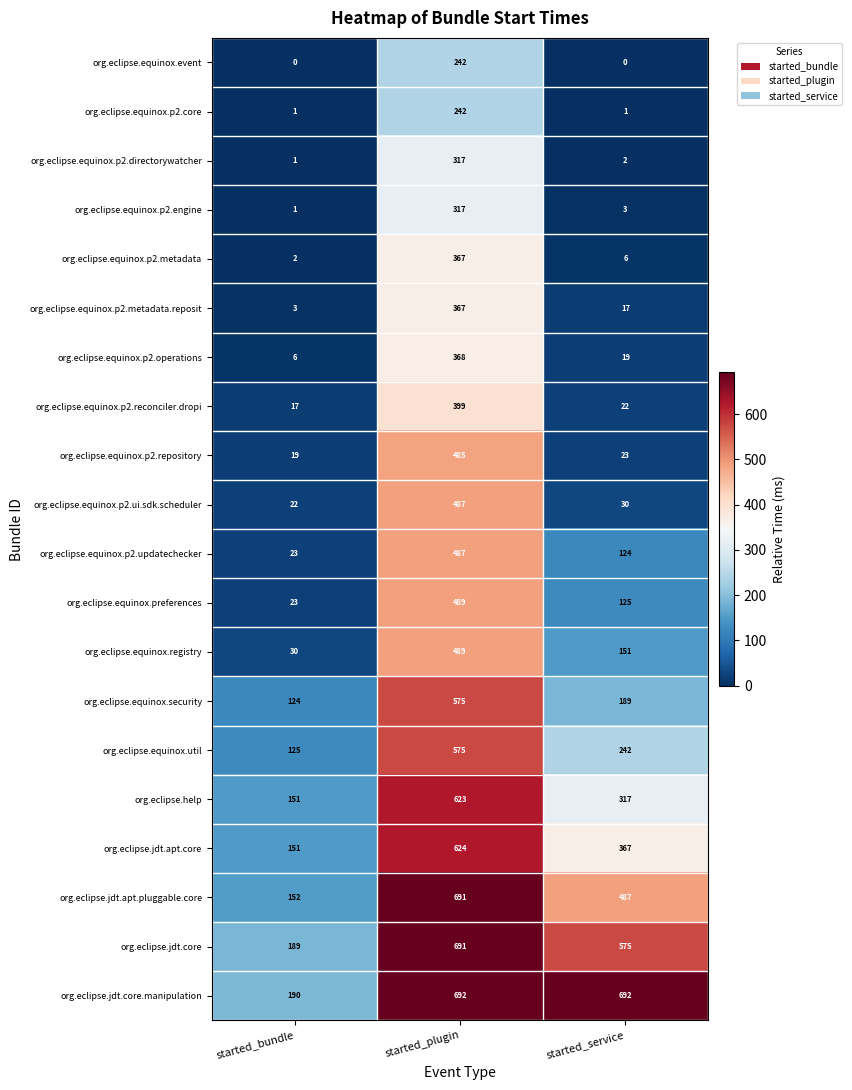

At started_service, list the series in order from smallest to largest.

org.eclipse.equinox.event, org.eclipse.equinox.p2.core, org.eclipse.equinox.p2.directorywatcher, org.eclipse.equinox.p2.engine, org.eclipse.equinox.p2.metadata, org.eclipse.equinox.p2.metadata.reposit, org.eclipse.equinox.p2.operations, org.eclipse.equinox.p2.reconciler.dropi, org.eclipse.equinox.p2.repository, org.eclipse.equinox.p2.ui.sdk.scheduler, org.eclipse.equinox.p2.updatechecker, org.eclipse.equinox.preferences, org.eclipse.equinox.registry, org.eclipse.equinox.security, org.eclipse.equinox.util, org.eclipse.help, org.eclipse.jdt.apt.core, org.eclipse.jdt.apt.pluggable.core, org.eclipse.jdt.core, org.eclipse.jdt.core.manipulation